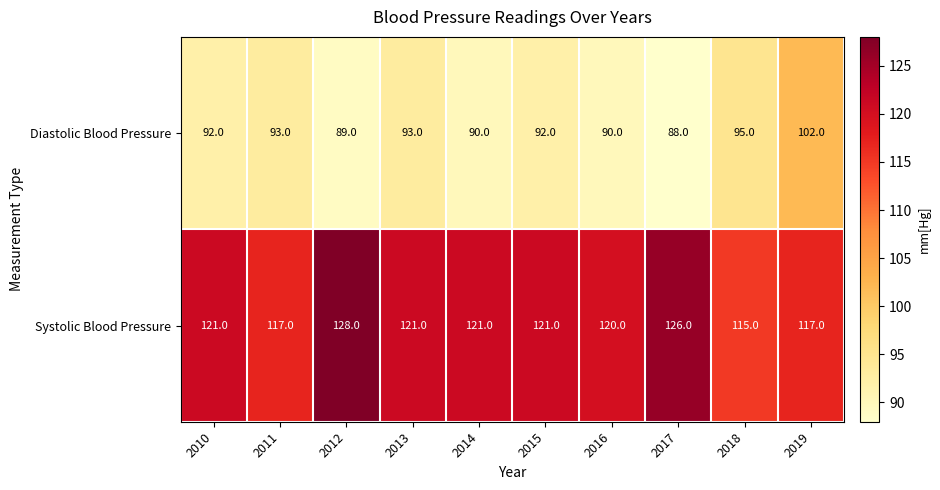

List the series in order of their overall mean, lowest first.

Diastolic Blood Pressure, Systolic Blood Pressure